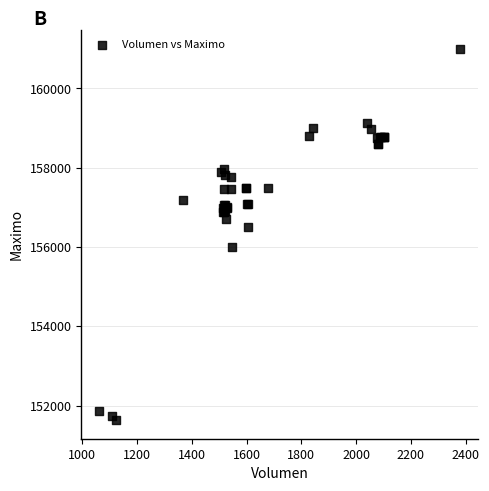

What Y value in the scatter plot is closest to 156316?

156500